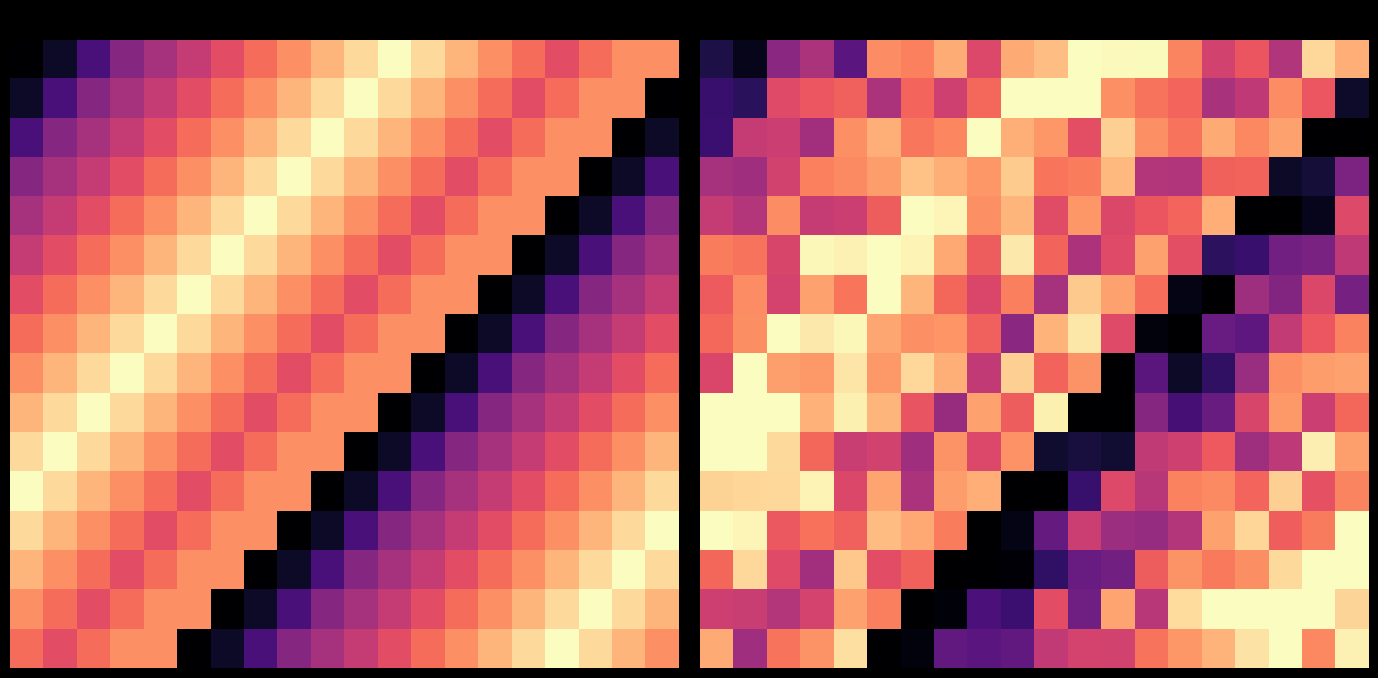

What is the greatest value displayed?

13.0